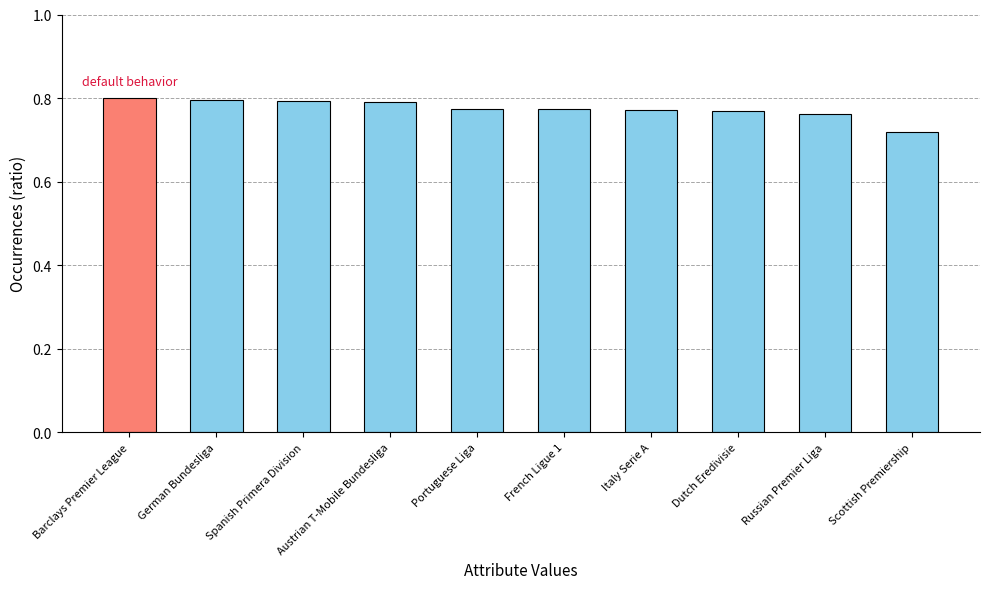

How many values are between 0 and 1?

10